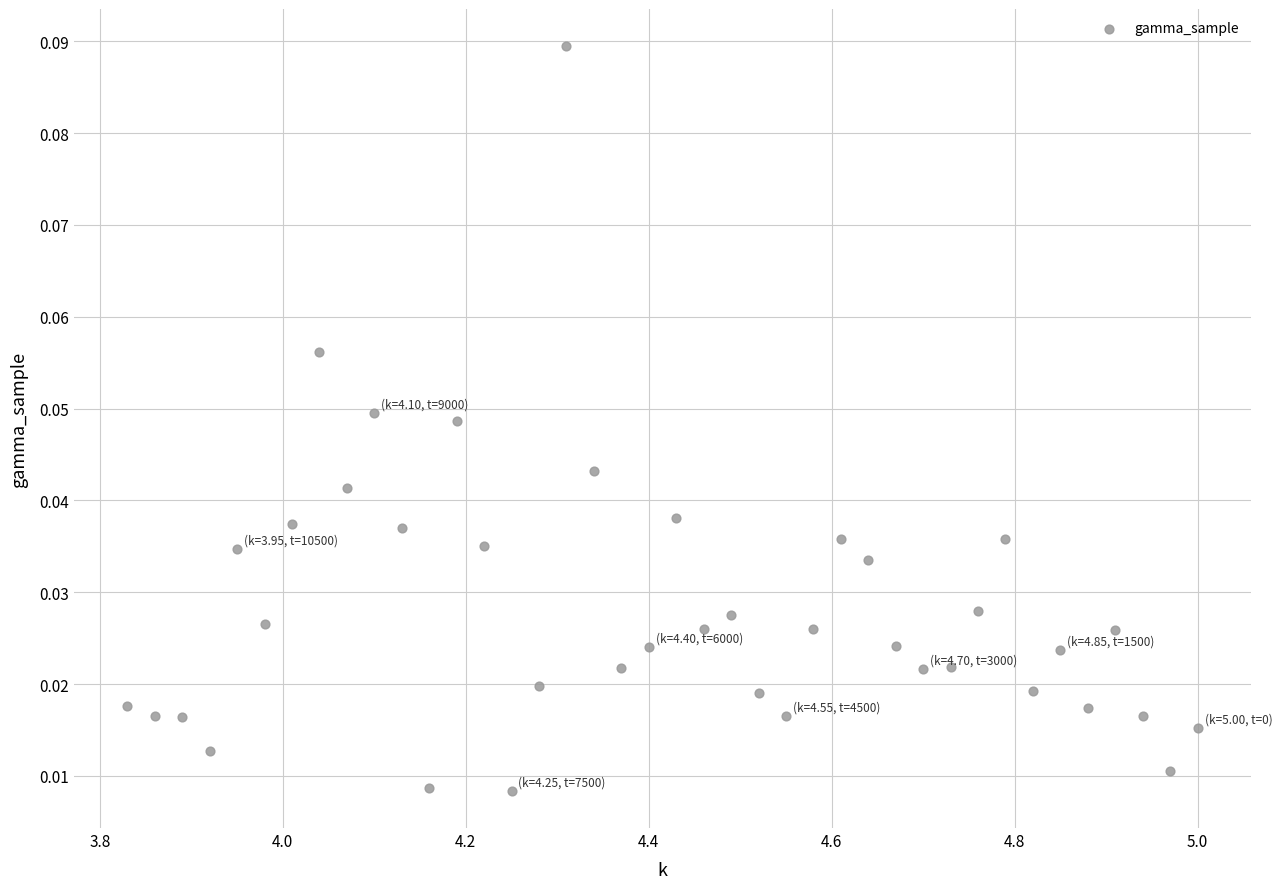

What is the range of X values (max minus min)?

1.2